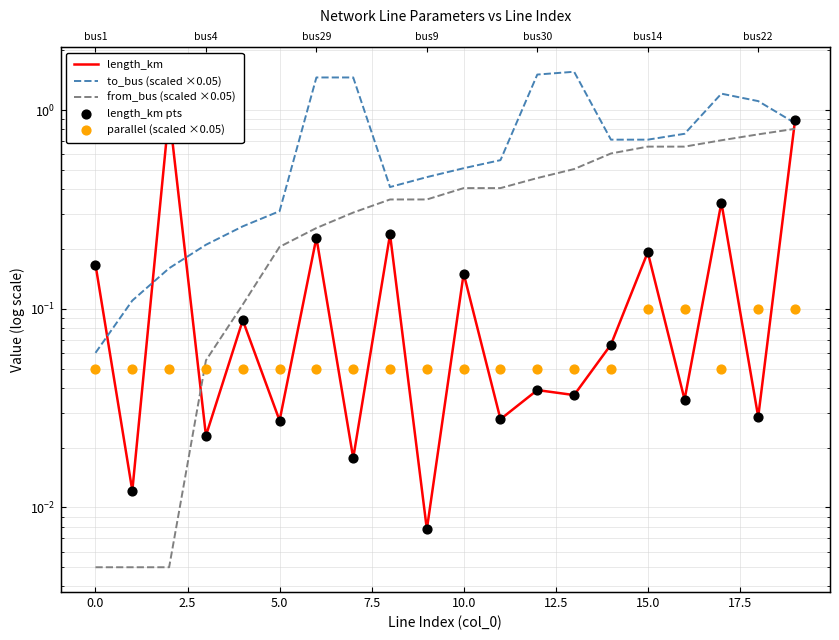

Which series reaches the minimum Y coordinate?

from_bus (scaled ×0.05)